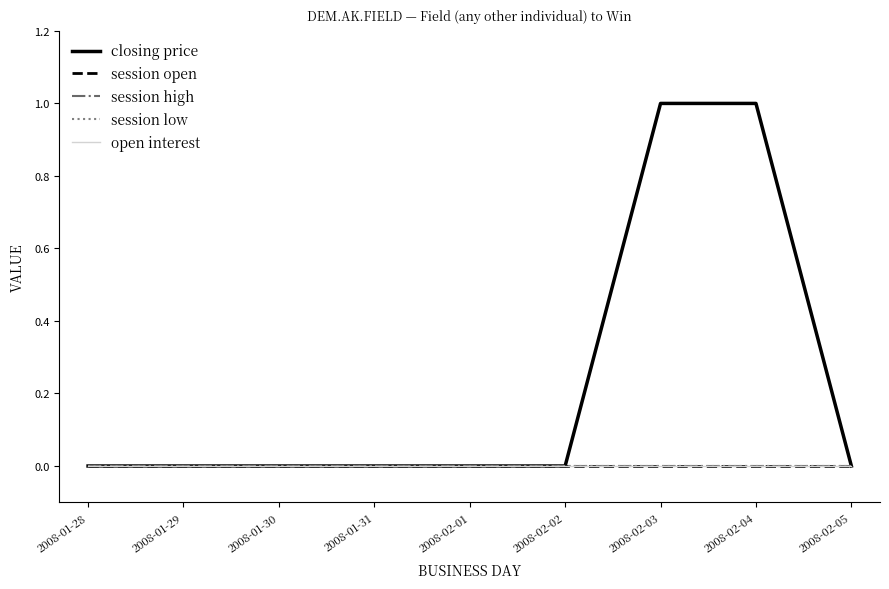

Reading left to right, what are all the values shown in this chart?

closing price: 2008-01-28=0	2008-01-29=0	2008-01-30=0	2008-01-31=0	2008-02-01=0	2008-02-02=0	2008-02-03=1	2008-02-04=1	2008-02-05=0
session open: 2008-01-28=0	2008-01-29=0	2008-01-30=0	2008-01-31=0	2008-02-01=0	2008-02-02=0	2008-02-03=0	2008-02-04=0	2008-02-05=0
session high: 2008-01-28=0	2008-01-29=0	2008-01-30=0	2008-01-31=0	2008-02-01=0	2008-02-02=0	2008-02-03=0	2008-02-04=0	2008-02-05=0
session low: 2008-01-28=0	2008-01-29=0	2008-01-30=0	2008-01-31=0	2008-02-01=0	2008-02-02=0	2008-02-03=0	2008-02-04=0	2008-02-05=0
open interest: 2008-01-28=0	2008-01-29=0	2008-01-30=0	2008-01-31=0	2008-02-01=0	2008-02-02=0	2008-02-03=0	2008-02-04=0	2008-02-05=0